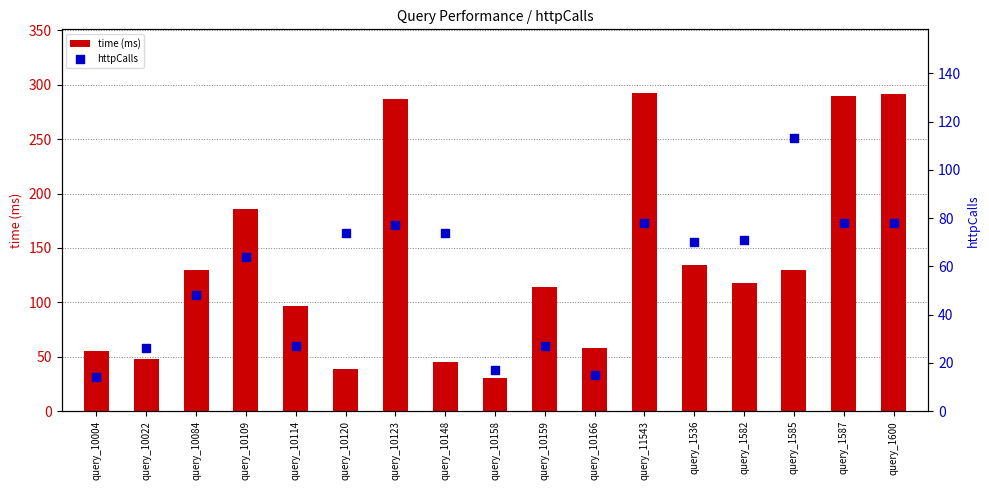

Which series has the largest Y range (max minus min)?

time (ms)